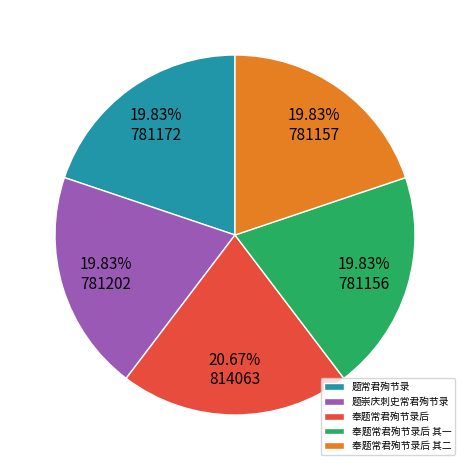

True or false: 奉题常君殉节录后 其二 accounts for 20% of the total.

True